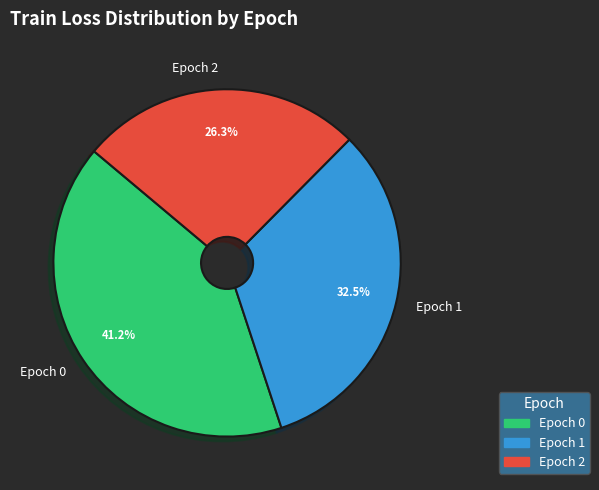

Which category has the smallest portion of the pie?

Epoch 2